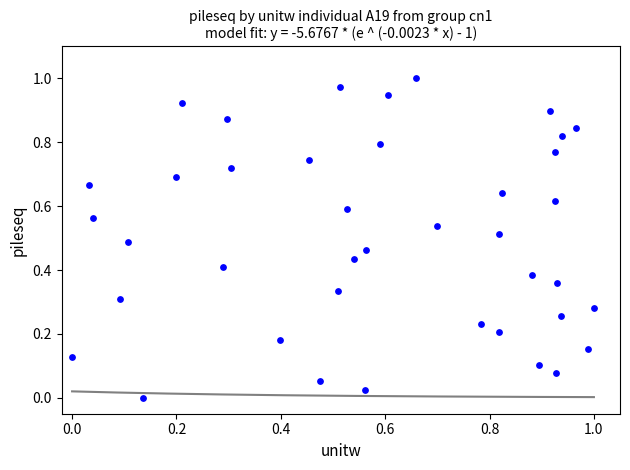

How many data points are displayed?

40